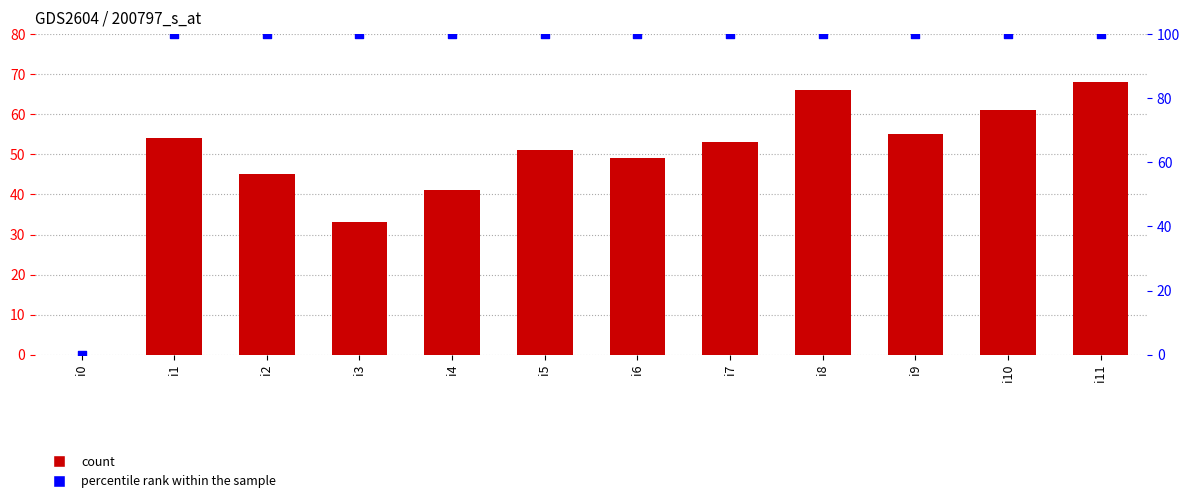

At which category is the sum across all series the highest?

i11